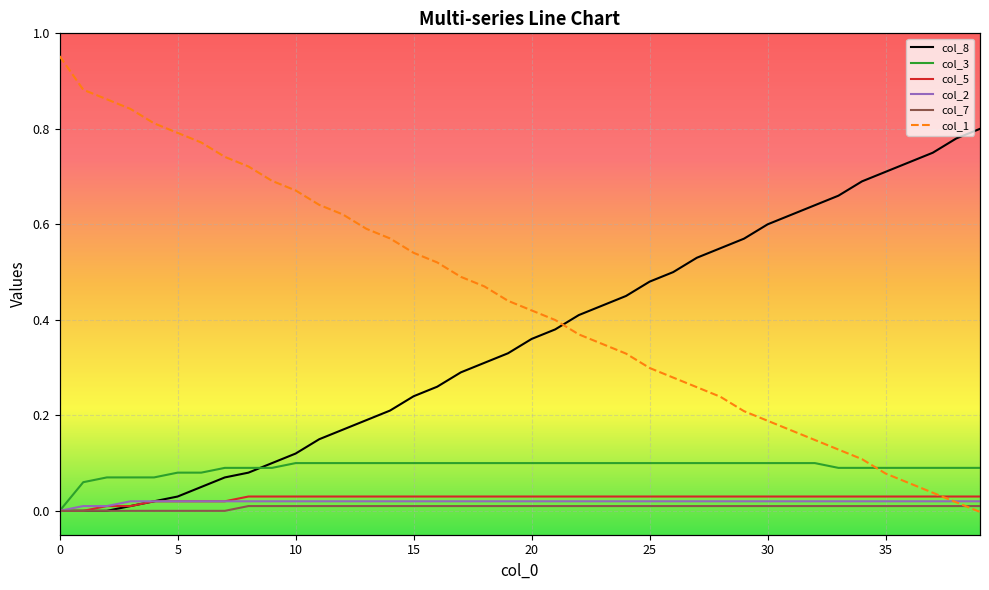

Between 29 and 9, which is larger?

29